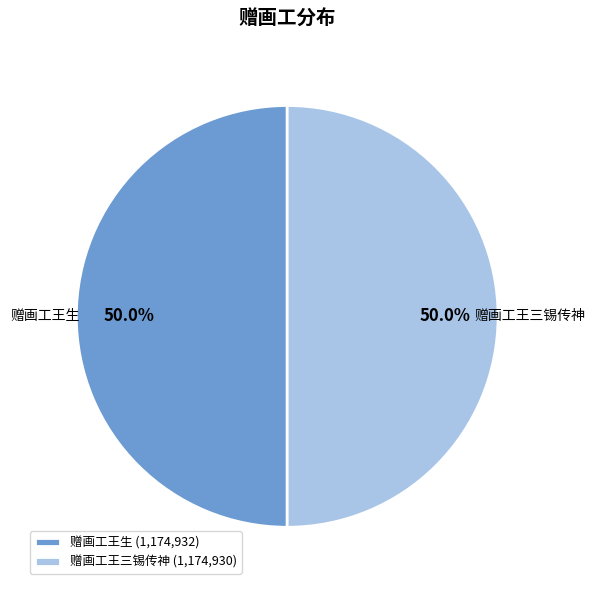

To the nearest percent, what is the average slice percentage?

50%